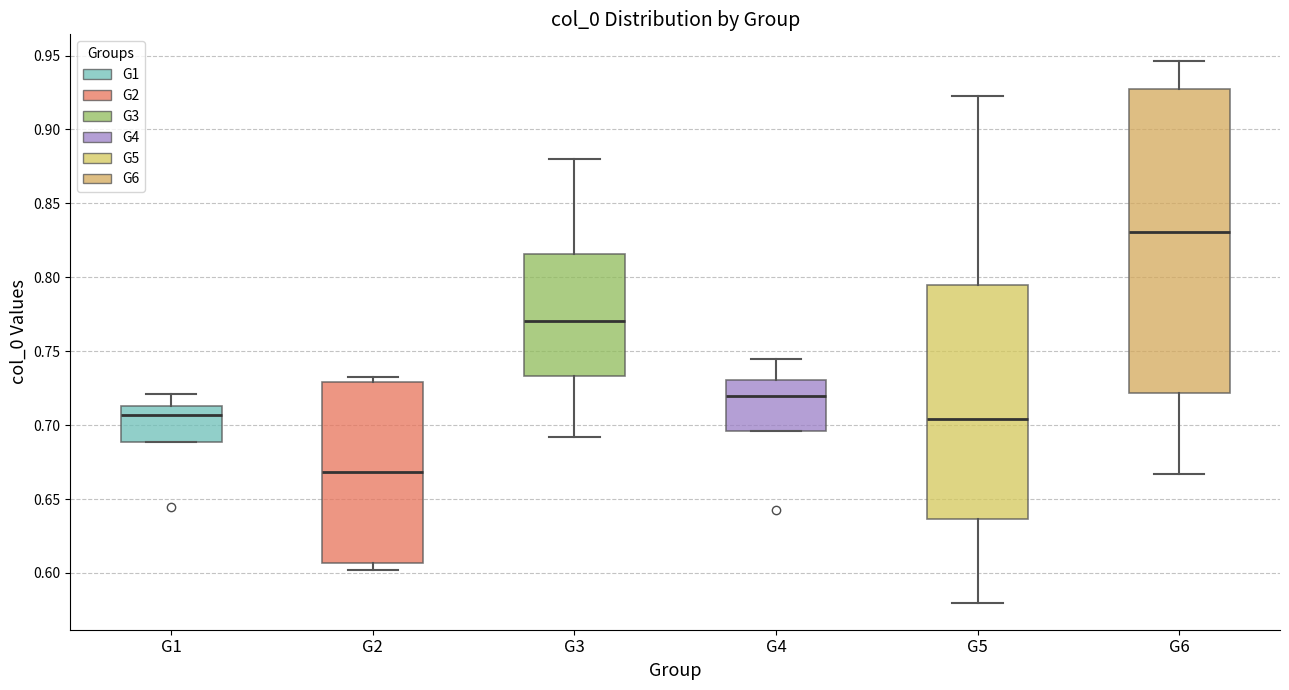

Comparing the boxes themselves (not the whiskers), which one is the tallest?

G6